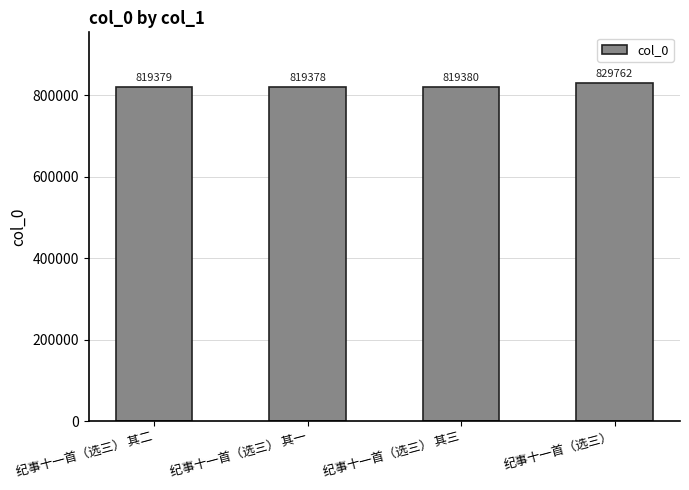

Between 纪事十一首（选三） 其一 and 纪事十一首（选三）, which is larger?

纪事十一首（选三）